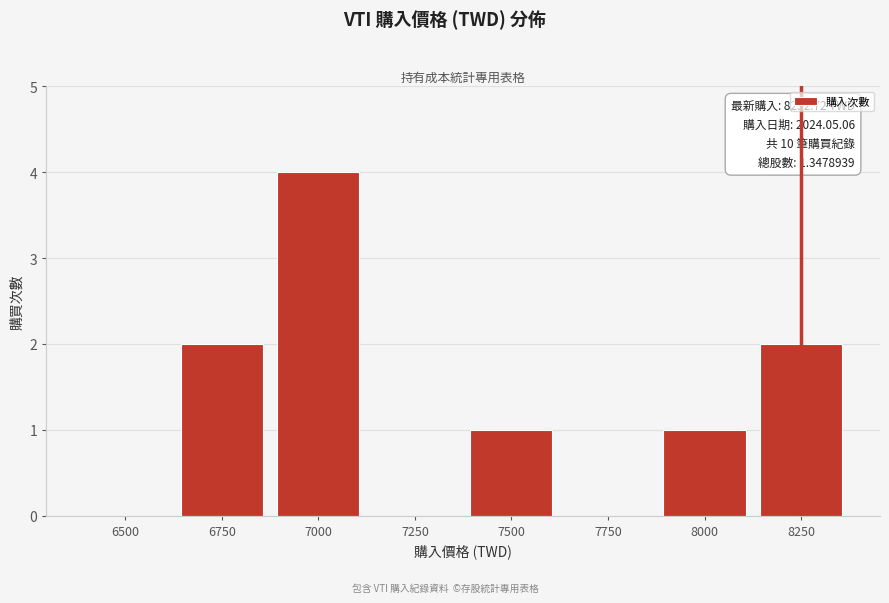

Reading left to right, transcribe all the data shown in this chart.

6500=0	6750=2	7000=4	7250=0	7500=1	7750=0	8000=1	8250=2